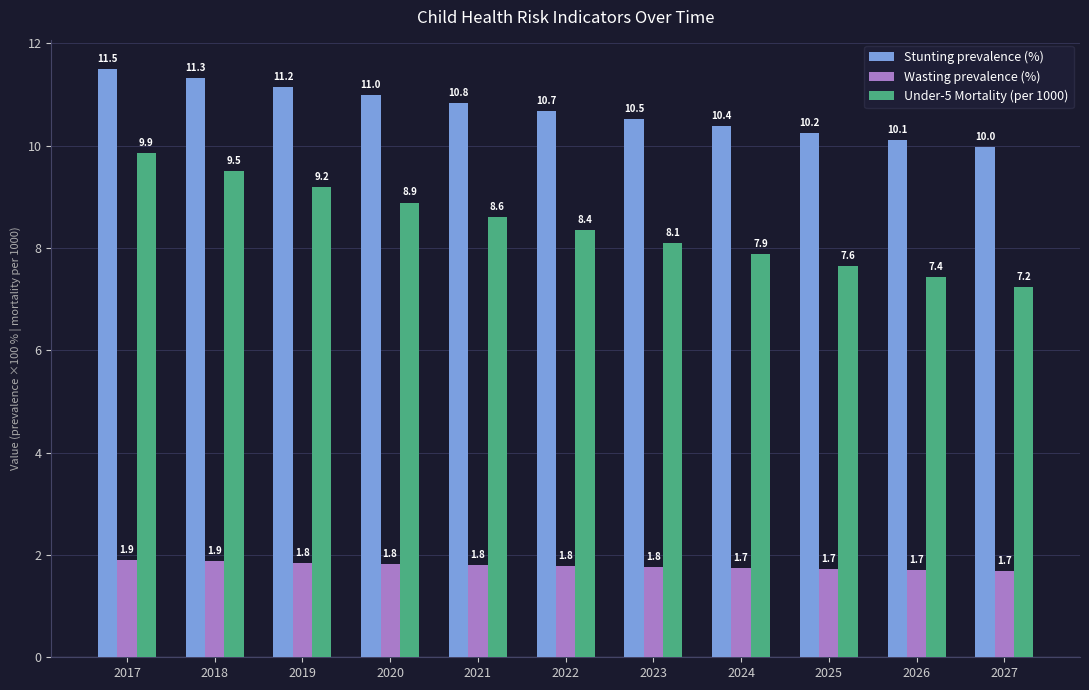

What is the difference between the Under-5 Mortality (per 1000) values at 2020 and 2019?

0.3